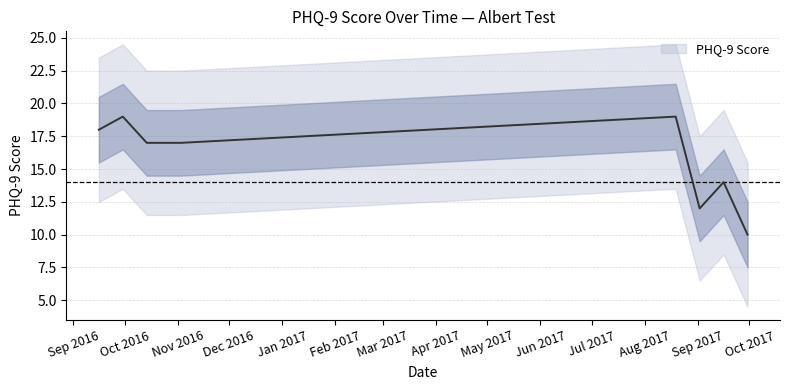

How many interior local valleys (lower than both neighbors) does the data have?

1